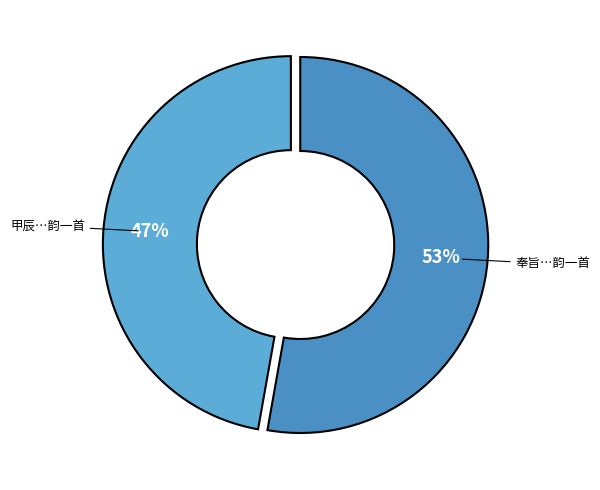

The 奉旨…韵一首 slice represents 53% of the pie. True or false?

True